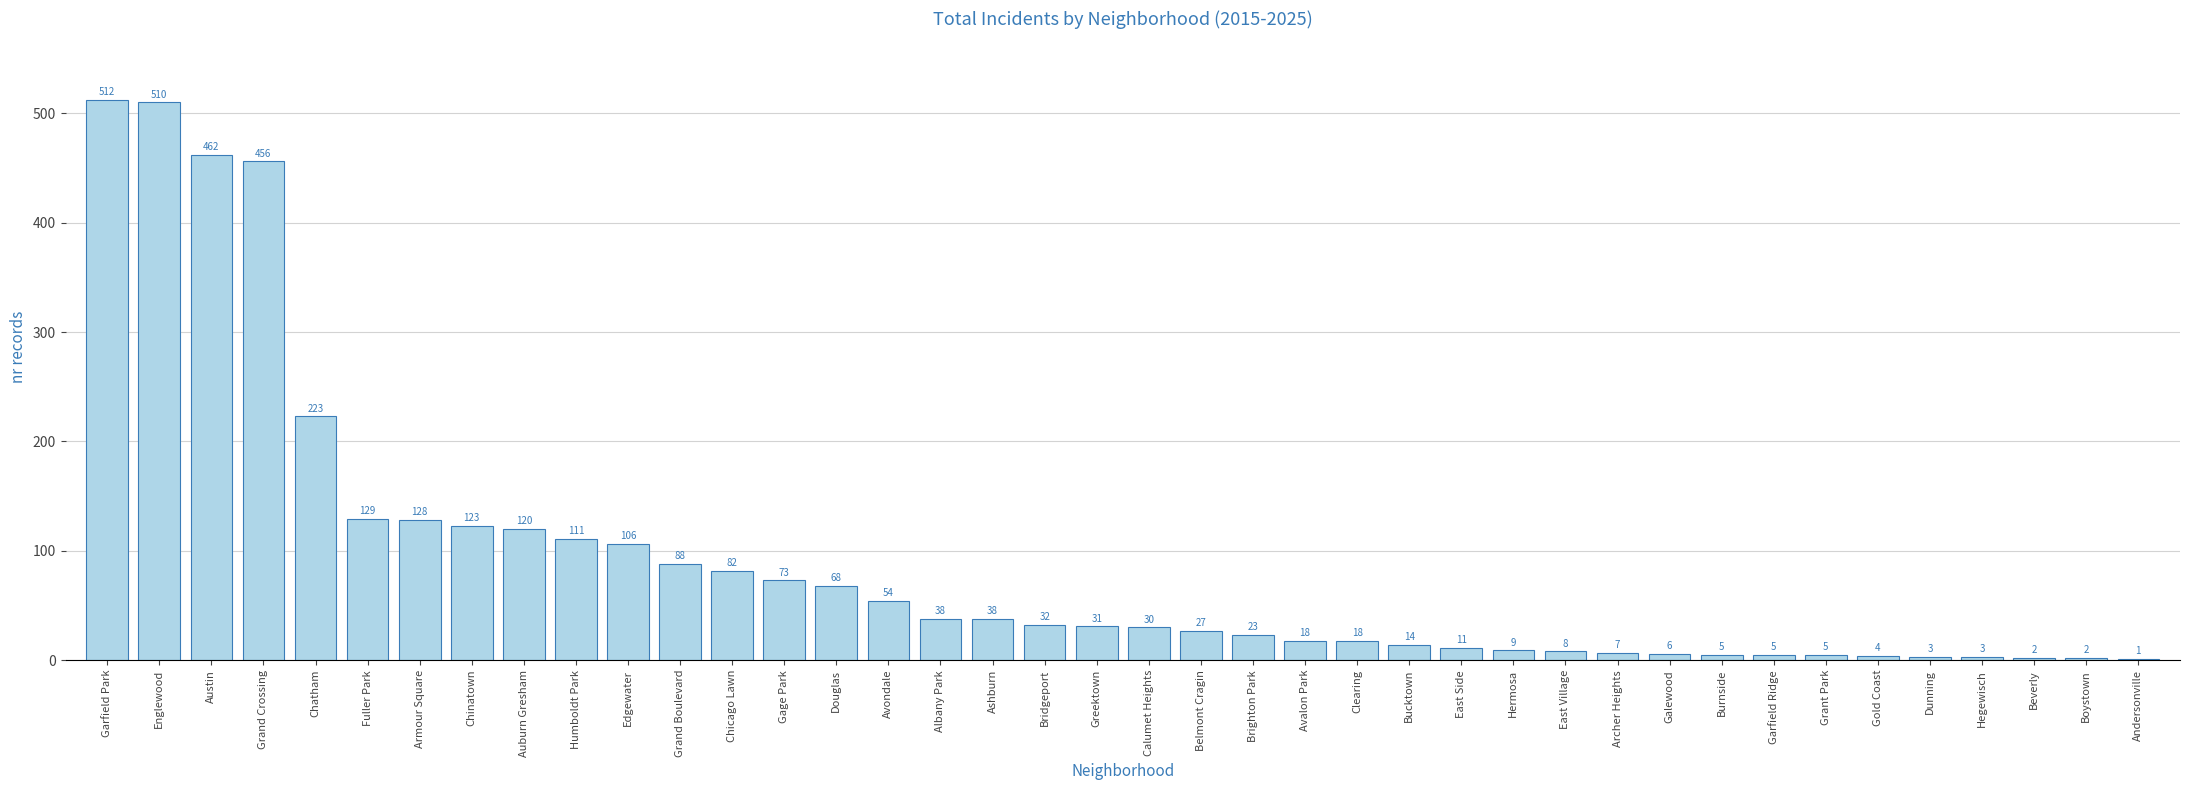

True or false: the data shows 120 at Auburn Gresham.

True